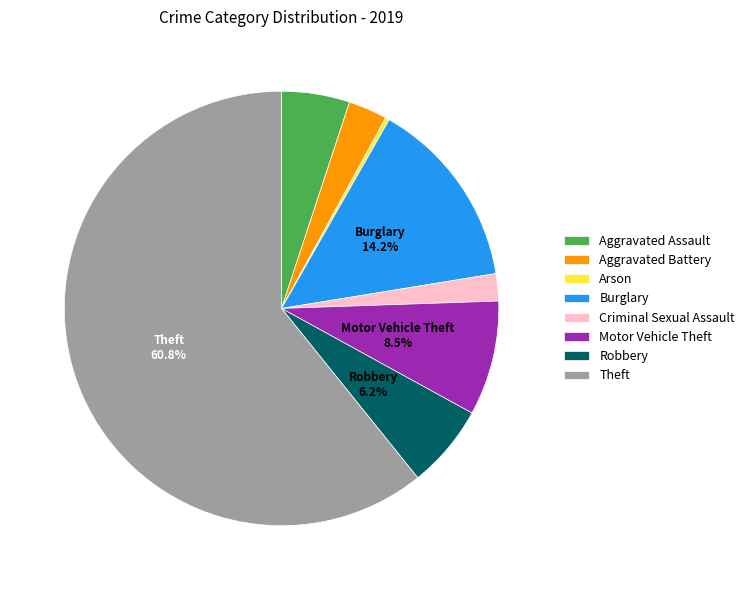

To the nearest percent, what is the average slice percentage?

12%